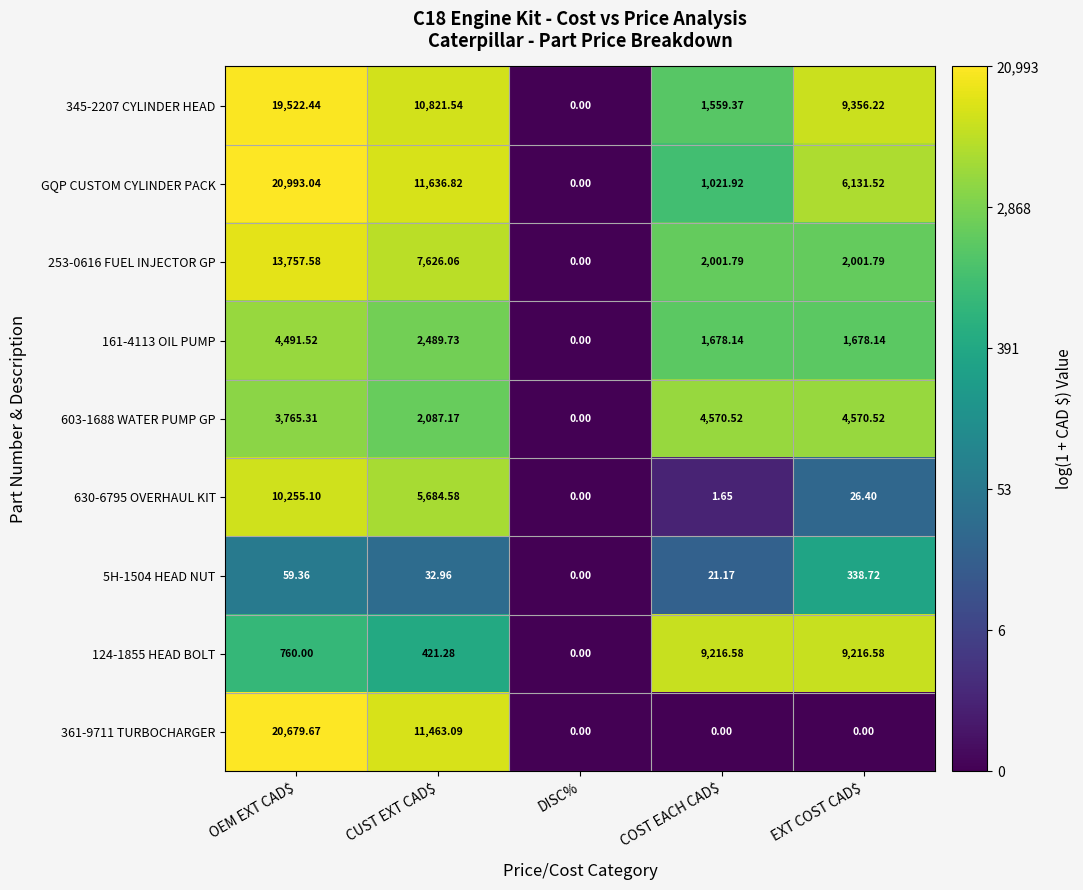

How many distinct data groups are displayed?

9